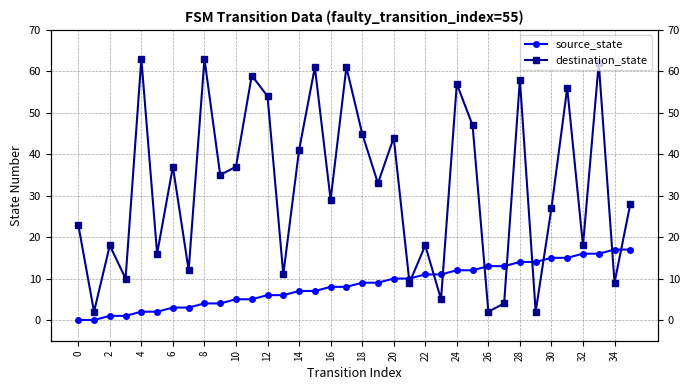

Is it true that destination_state equals 27 at 30?

True